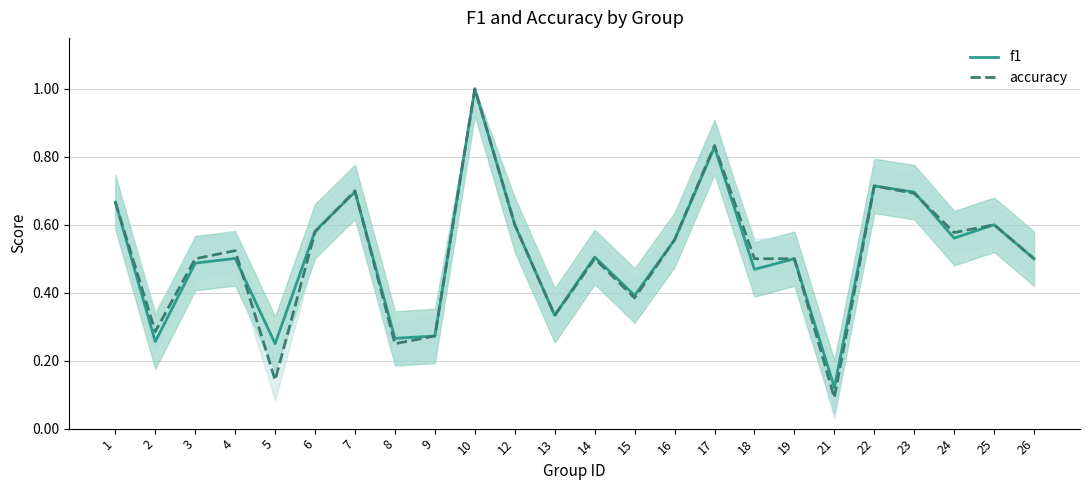

What is the difference between the second highest and minimum values in the accuracy series?

0.7